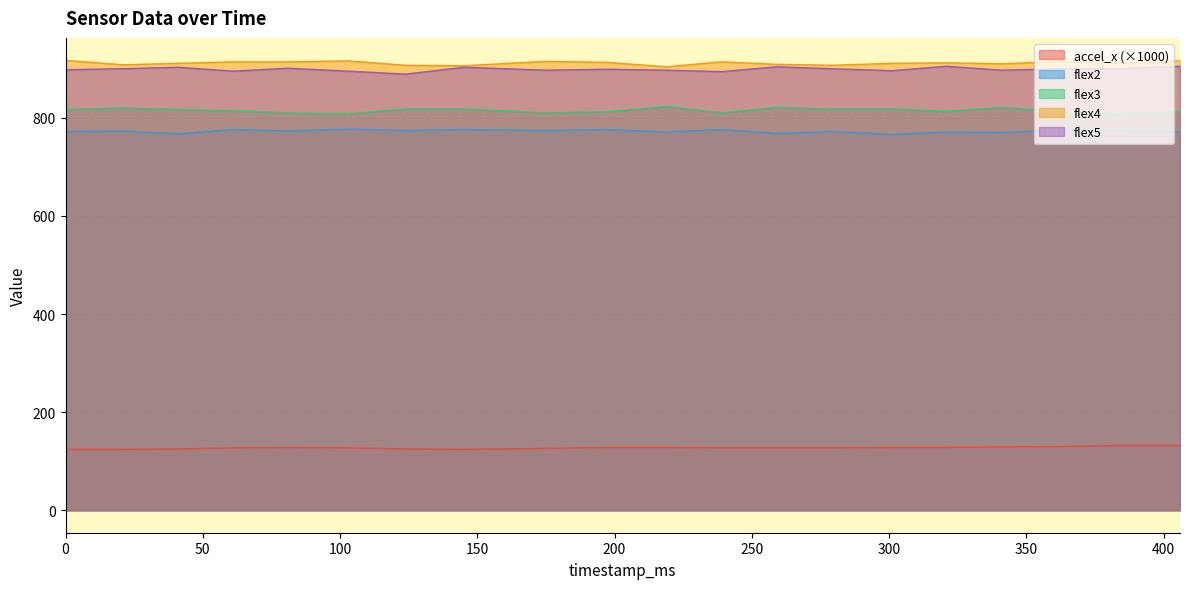

Rank the categories by flex2 value from highest to lowest.

103, 61, 145, 197, 239, 364, 385, 124, 175, 21, 81, 0, 279, 219, 321, 406, 341, 259, 41, 301